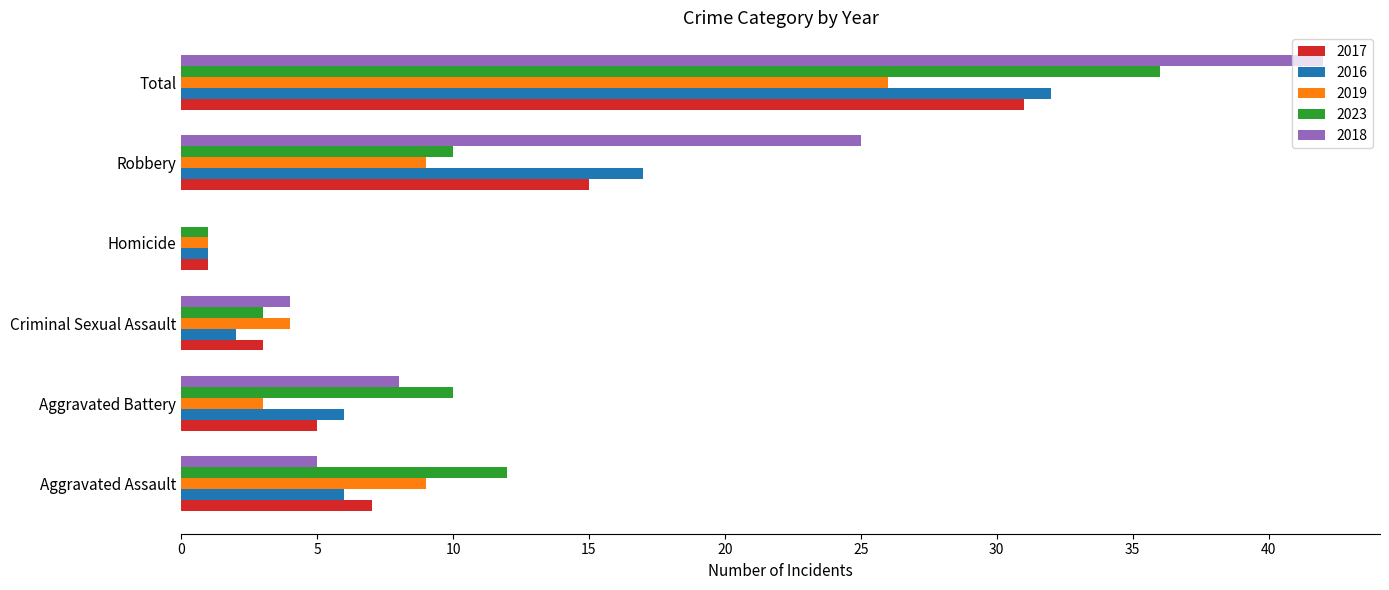

Between Aggravated Assault and Robbery, which series saw the biggest shift?

2018